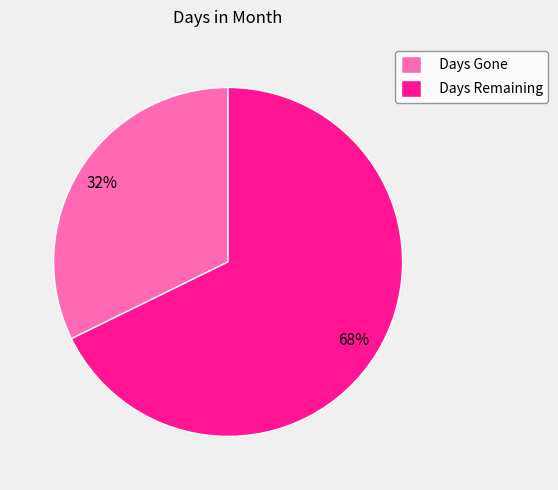

Is there a majority slice in this chart?

Yes